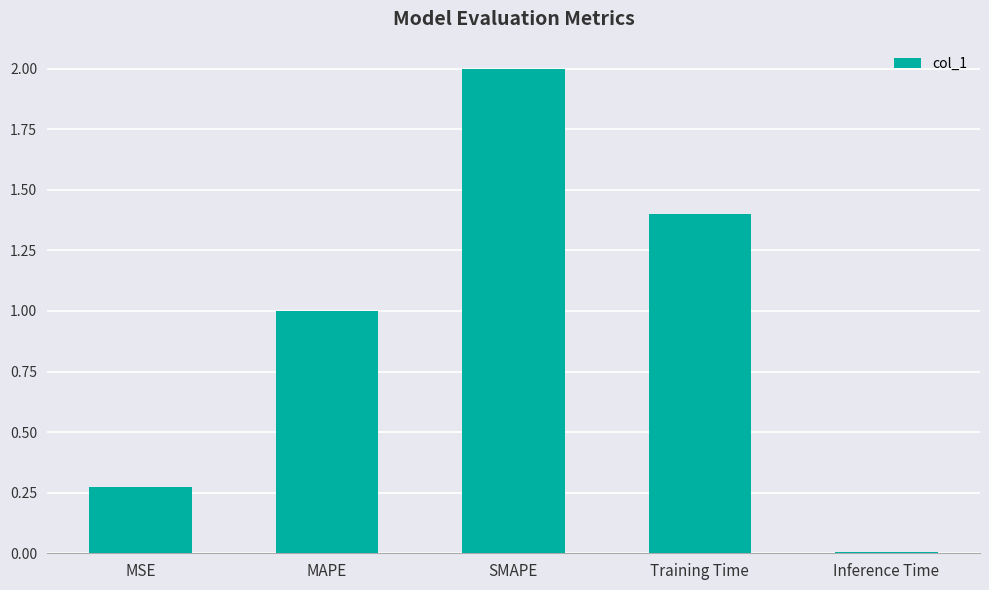

What is the difference between the values at Inference Time and Training Time?

1.4